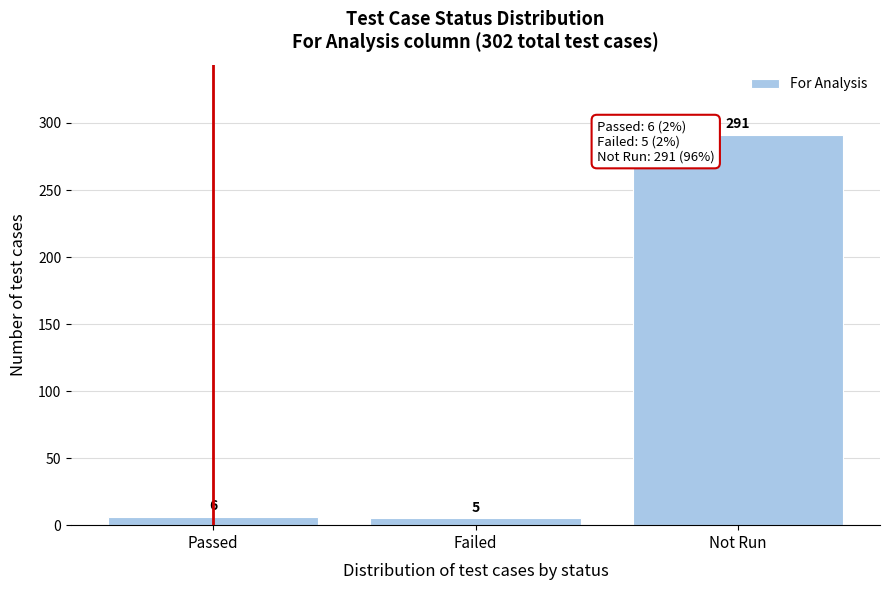

Reading left to right, what are all the values shown in this chart?

6	5	291